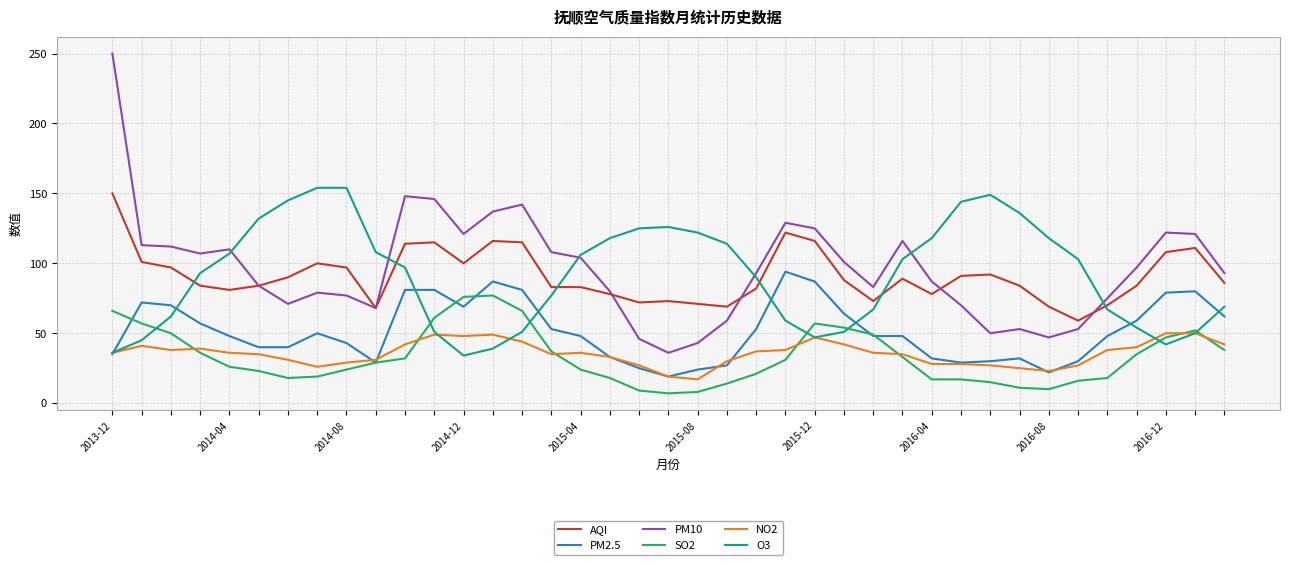

What is the minimum value shown in the chart?

7